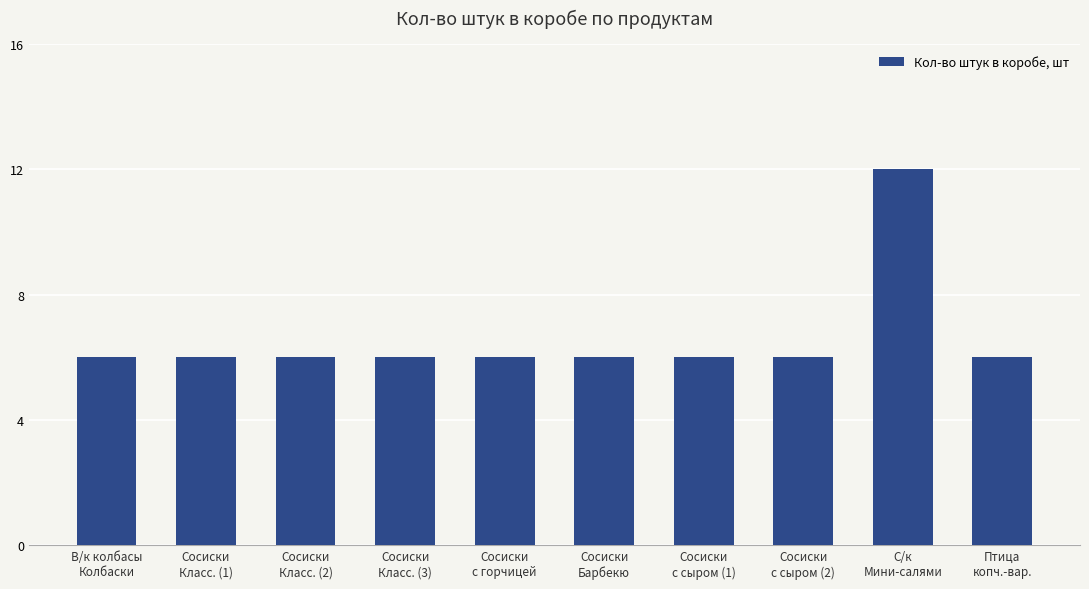

Reading left to right, list all the values displayed in this chart.

6	6	6	6	6	6	6	6	12	6